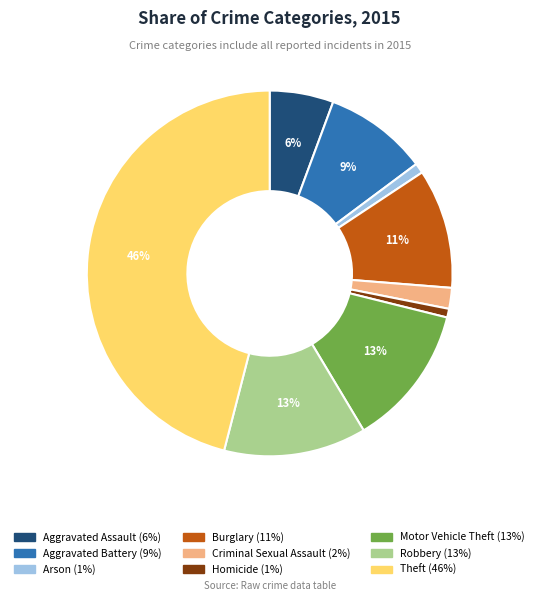

Does Aggravated Assault represent more than half of the total?

No